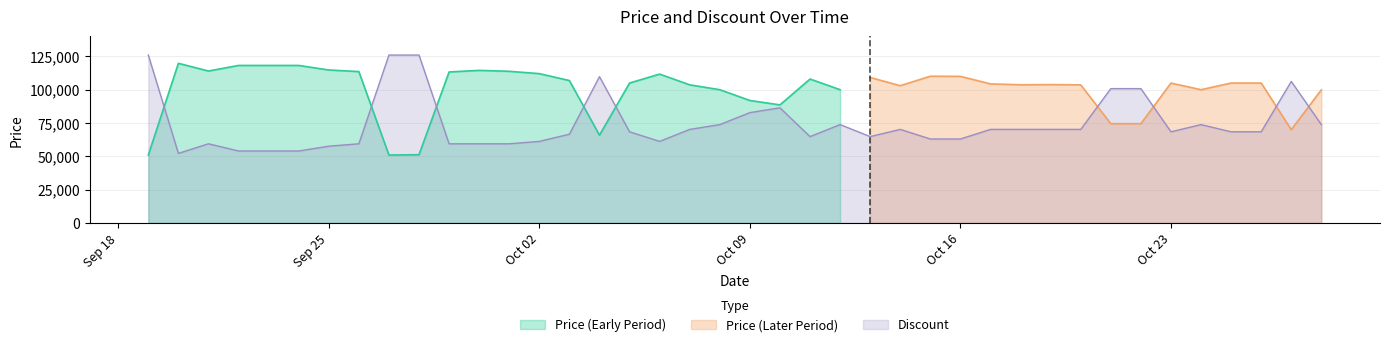

Which category has the highest value across all series?

2023-09-19